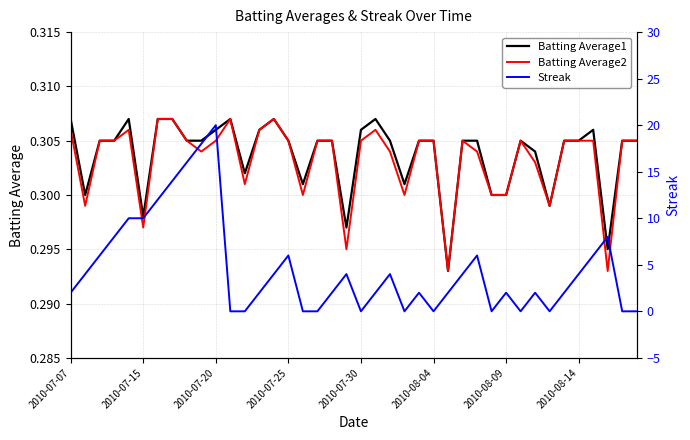

Which series has the largest total across all categories?

Streak (LCG)